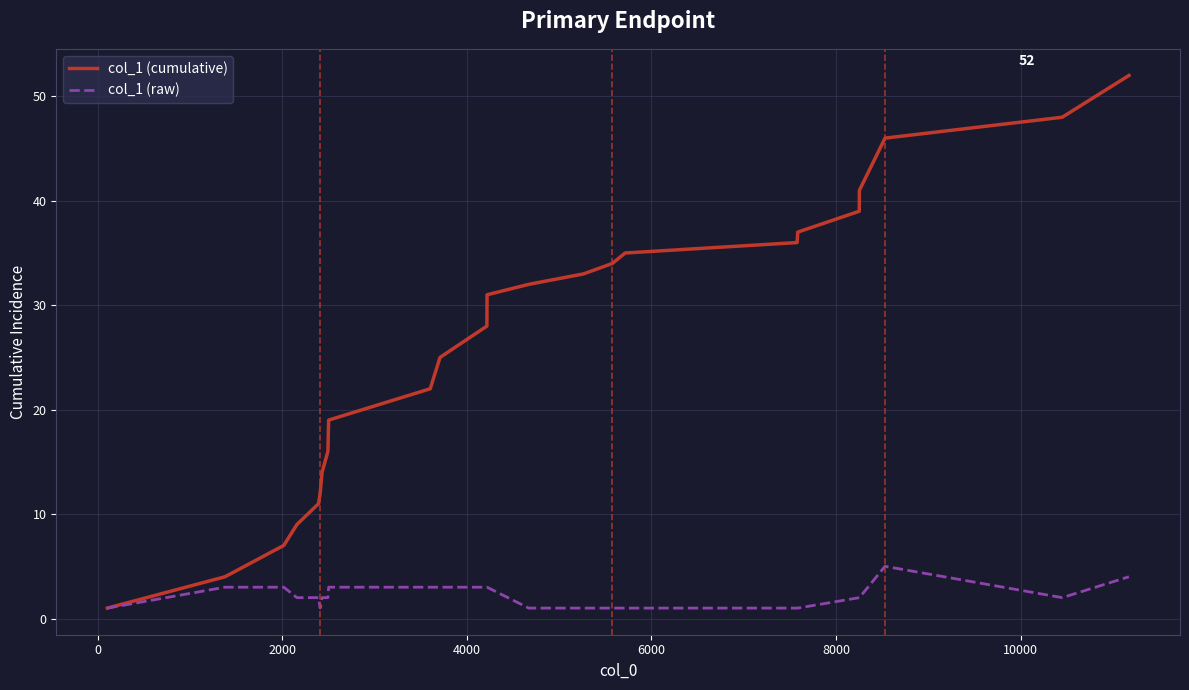

Does the chart have visible grid lines?

Yes